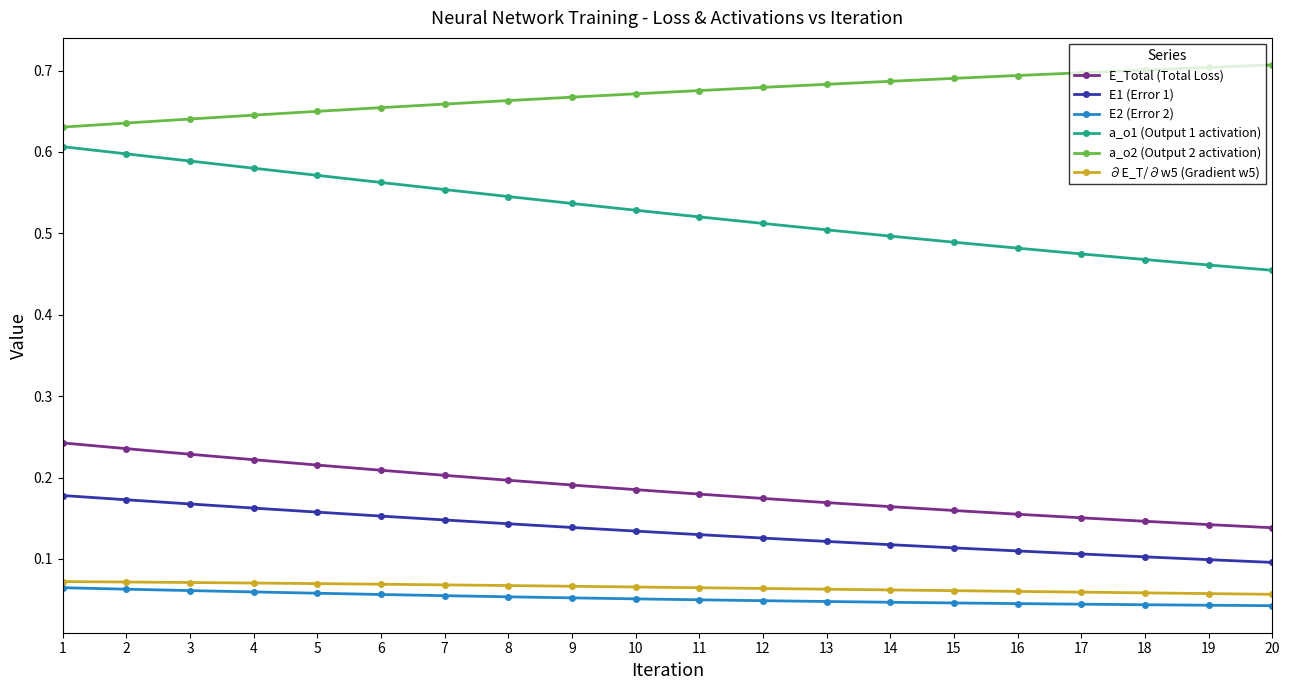

Is it true that E_Total (Total Loss) equals 0.2 at 12?

True